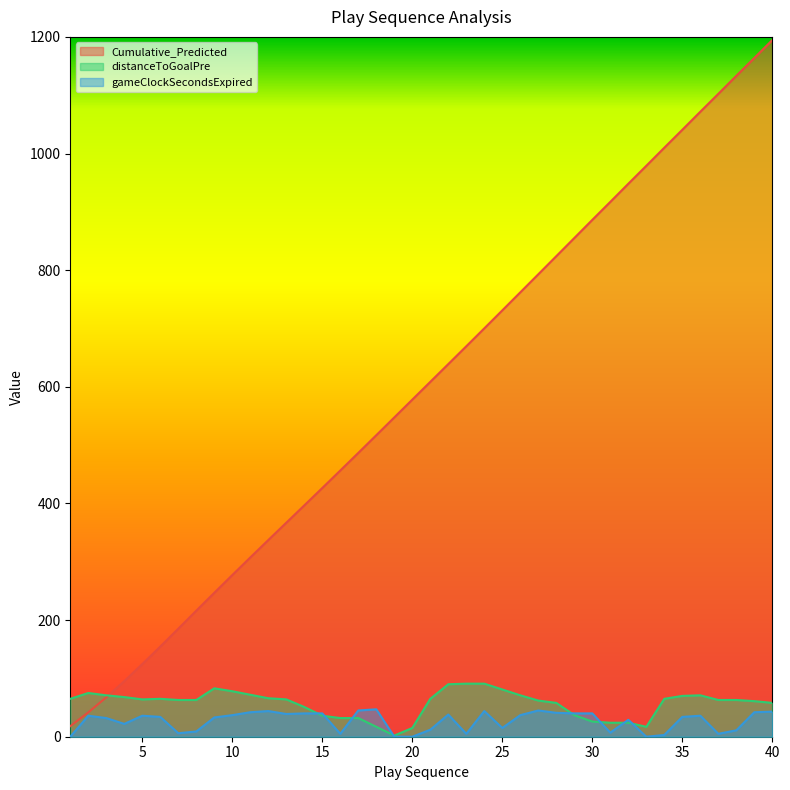

Reading left to right, what are all the values shown in this chart?

Cumulative_Predicted: 1=18.1	2=41.8	3=67.5	4=95.3	5=124.5	6=154.6	7=185.2	8=216.1	9=246.8	10=277.2	11=307.4	12=337.2	13=366.9	14=396.7	15=426.5	16=456.5	17=486.7	18=517.0	19=547.5	20=578.0	21=608.5	22=639.0	23=669.5	24=700.2	25=731.1	26=762.0	27=793.0	28=824.0	29=855.1	30=886.2	31=917.1	32=948.2	33=979.0	34=1010.0	35=1040.7	36=1071.7	37=1102.3	38=1133.2	39=1163.8	40=1194.6
distanceToGoalPre: 1=65.0	2=75.0	3=71.0	4=68.0	5=64.0	6=65.0	7=63.0	8=63.0	9=83.0	10=78.0	11=72.0	12=66.0	13=64.0	14=51.0	15=36.0	16=32.0	17=32.0	18=17.0	19=2.0	20=15.0	21=65.0	22=90.0	23=91.0	24=91.0	25=81.0	26=71.0	27=62.0	28=58.0	29=37.0	30=26.0	31=24.0	32=24.0	33=17.0	34=65.0	35=70.0	36=71.0	37=63.0	38=63.0	39=61.0	40=58.0
gameClockSecondsExpired: 1=0.0	2=36.0	3=32.0	4=22.0	5=36.0	6=34.0	7=6.0	8=9.0	9=33.0	10=37.0	11=42.0	12=44.0	13=39.0	14=40.0	15=40.0	16=5.0	17=45.0	18=47.0	19=0.0	20=0.0	21=12.0	22=38.0	23=5.0	24=44.0	25=15.0	26=37.0	27=45.0	28=41.0	29=40.0	30=40.0	31=7.0	32=29.0	33=0.0	34=3.0	35=34.0	36=36.0	37=5.0	38=11.0	39=42.0	40=43.0